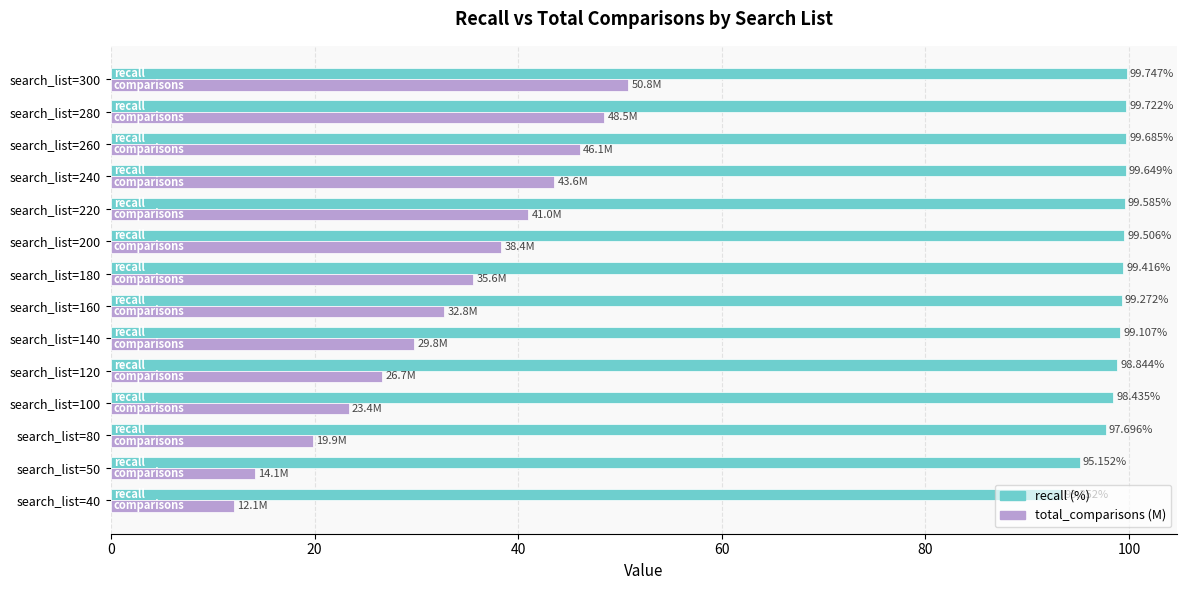

What is the spread (max minus min) of values at search_list=300?

48.9